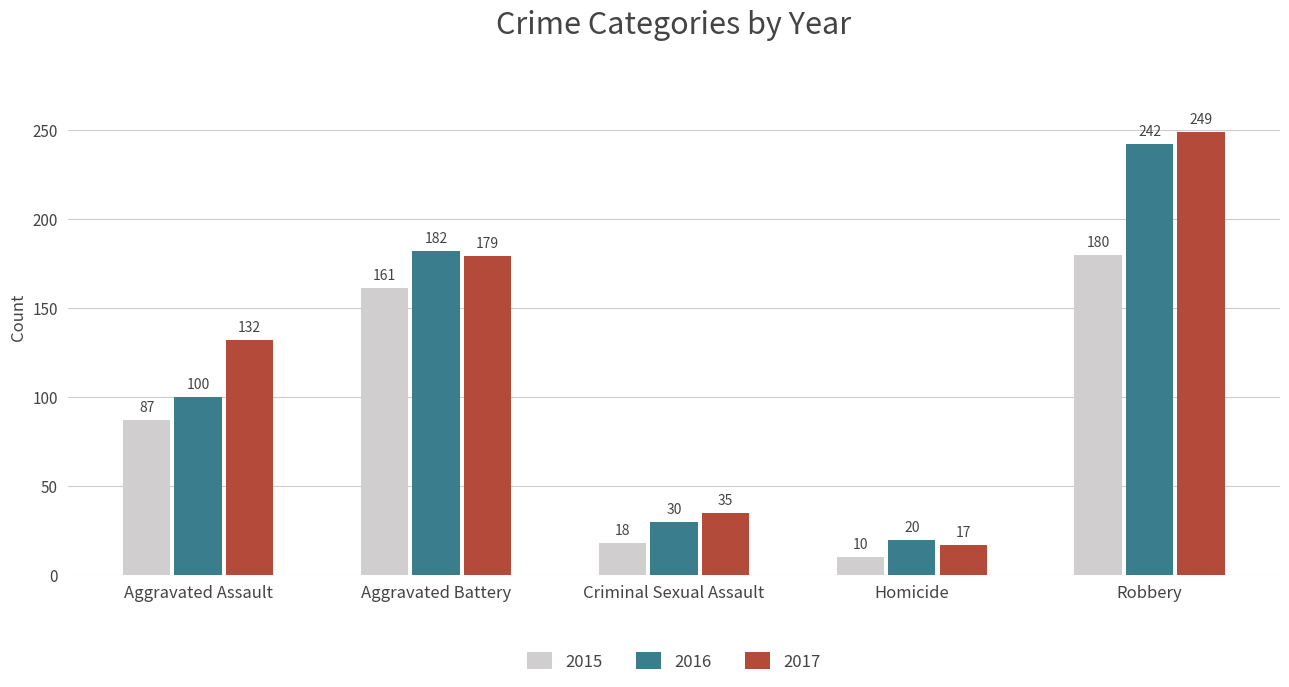

Rank the series by their average value, from highest to lowest.

2017, 2016, 2015